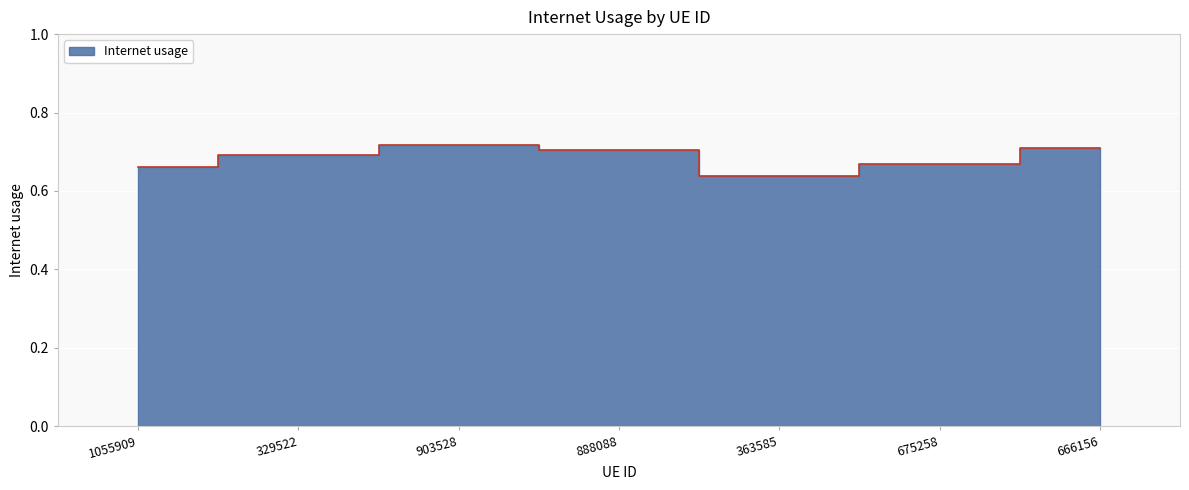

What is the label of the 2nd point from the right?

675258